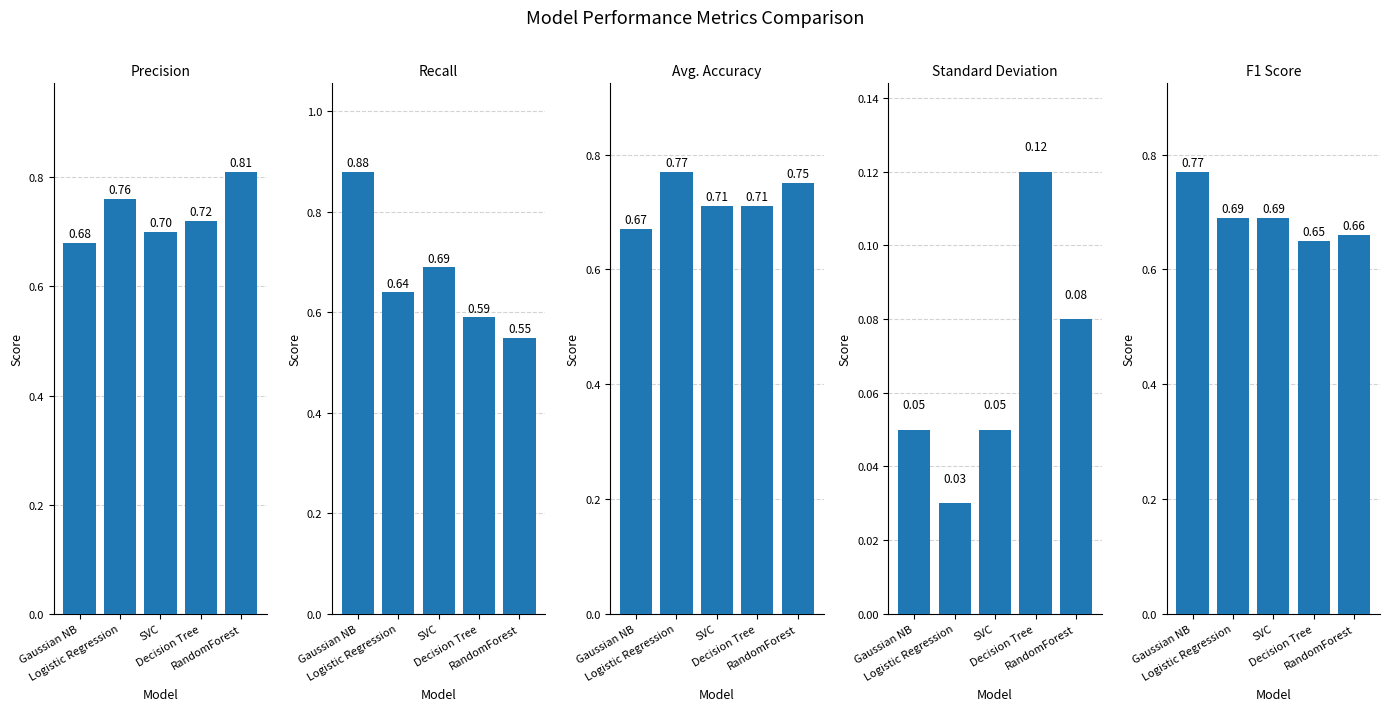

What is the lowest value of the Avg. Accuracy series?

0.7